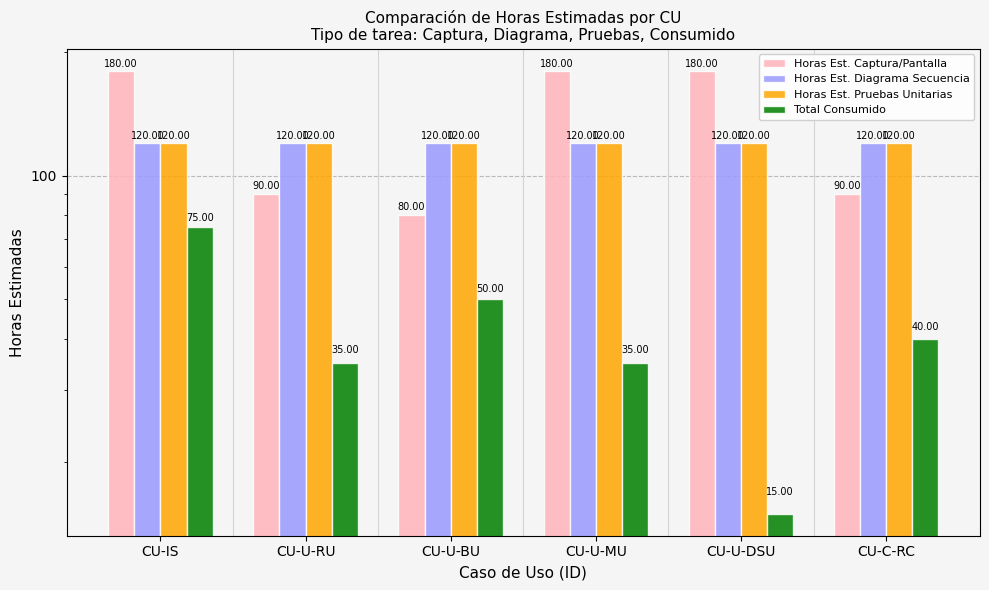

Reading right to left, extract all data points from this chart.

Horas Est. Captura/Pantalla: 90	180	180	80	90	180
Horas Est. Diagrama Secuencia: 120	120	120	120	120	120
Horas Est. Pruebas Unitarias: 120	120	120	120	120	120
Total Consumido: 40	15	35	50	35	75